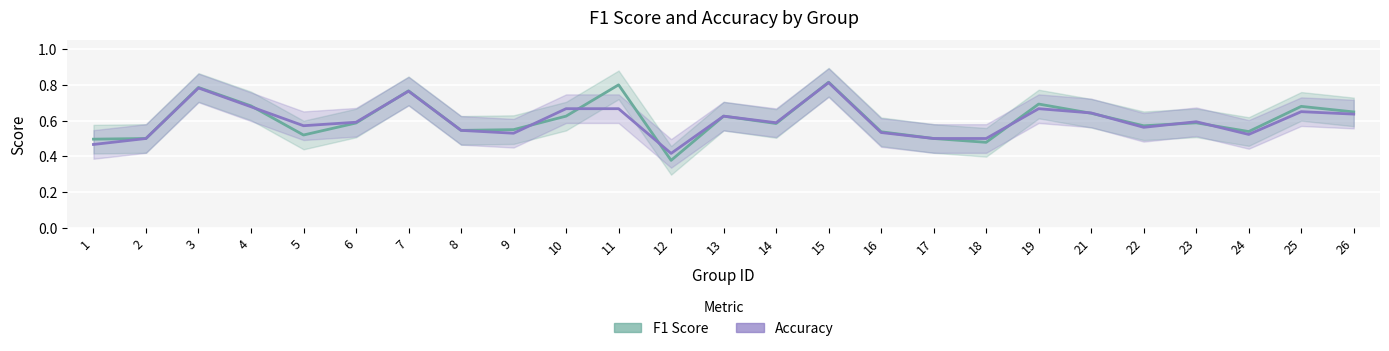

What is the difference between the second highest and second lowest values in the Accuracy series?

0.3